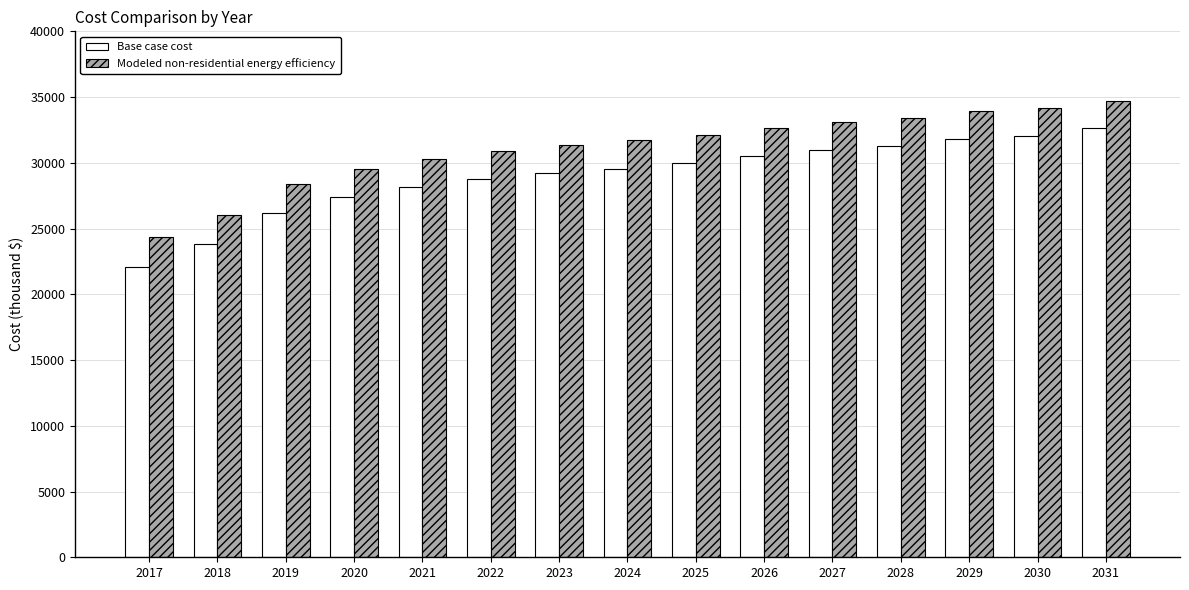

At which category does the chart reach its peak across all series?

2031